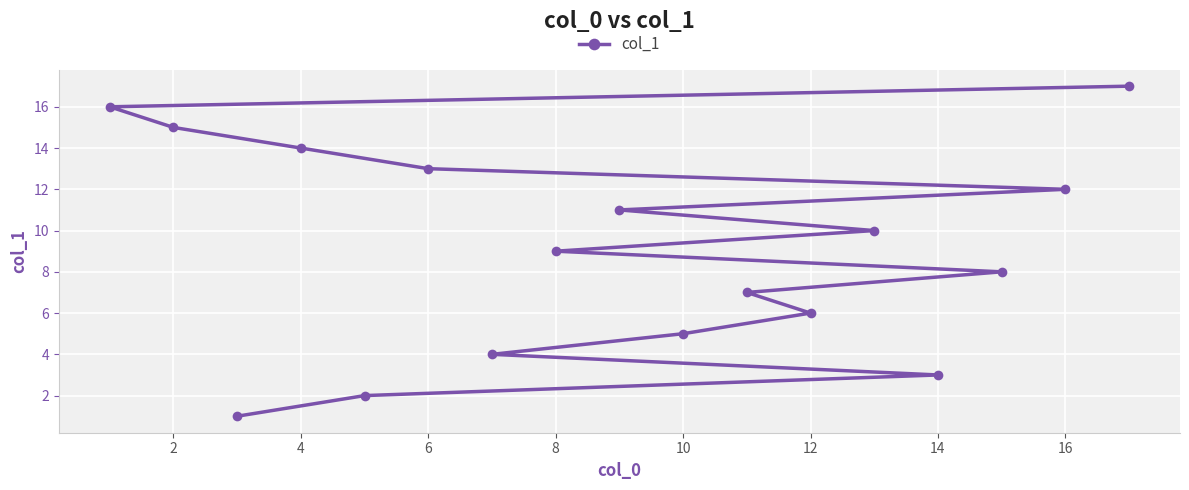

What is the maximum value shown in the chart?

17